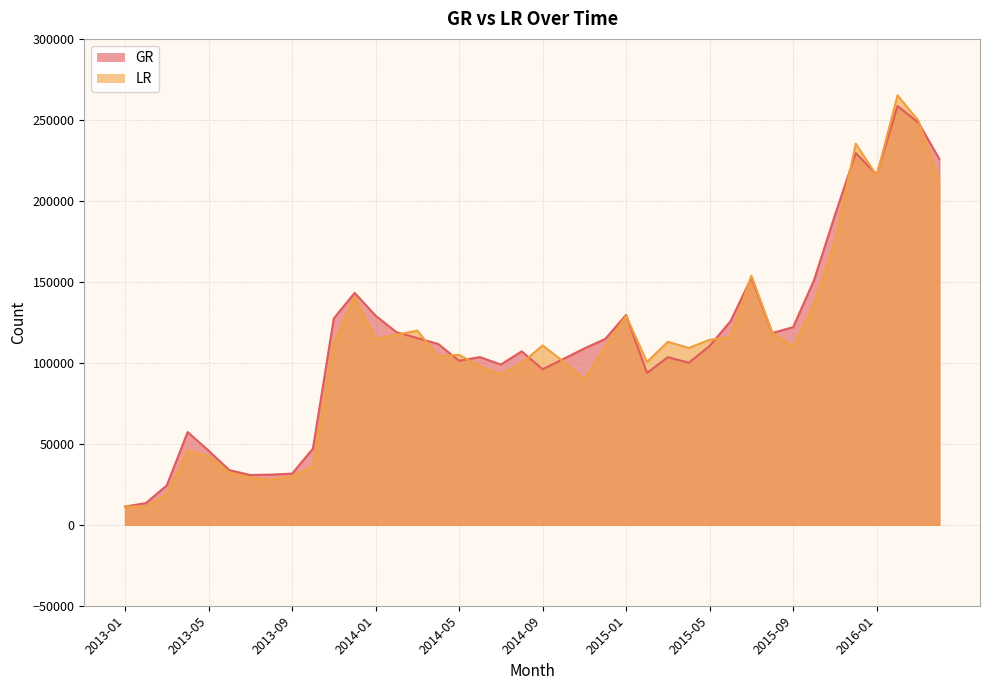

What is the total value across all series at 2013-02?

24543